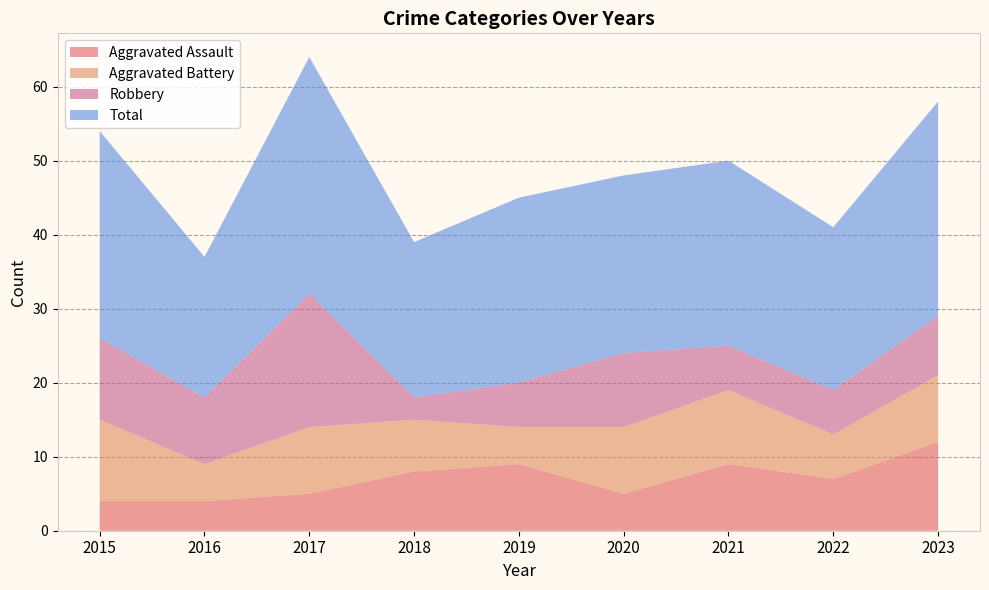

Reading left to right, transcribe all the data shown in this chart.

Aggravated Assault: 4	4	5	8	9	5	9	7	12
Aggravated Battery: 11	5	9	7	5	9	10	6	9
Robbery: 11	9	18	3	6	10	6	6	8
Total: 28	19	32	21	25	24	25	22	29